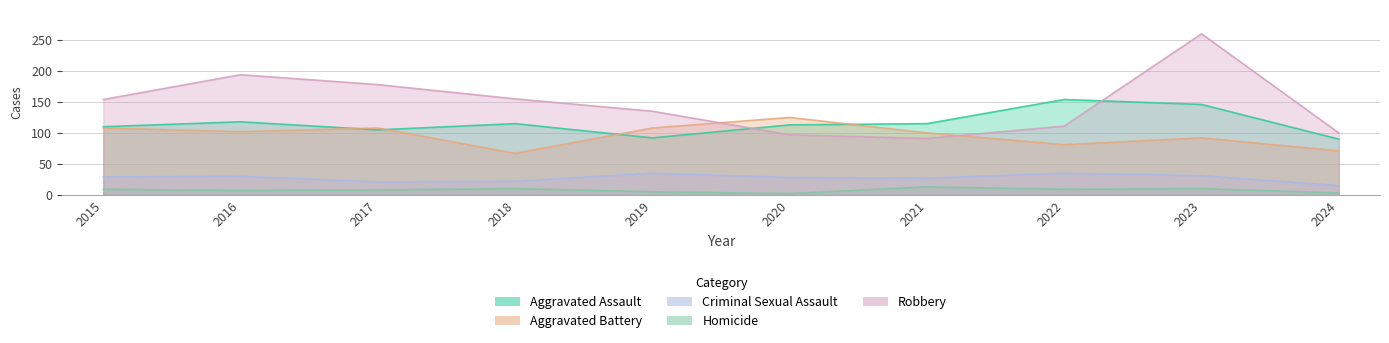

What are all the series names shown in the legend?

Aggravated Assault, Aggravated Battery, Criminal Sexual Assault, Homicide, Robbery